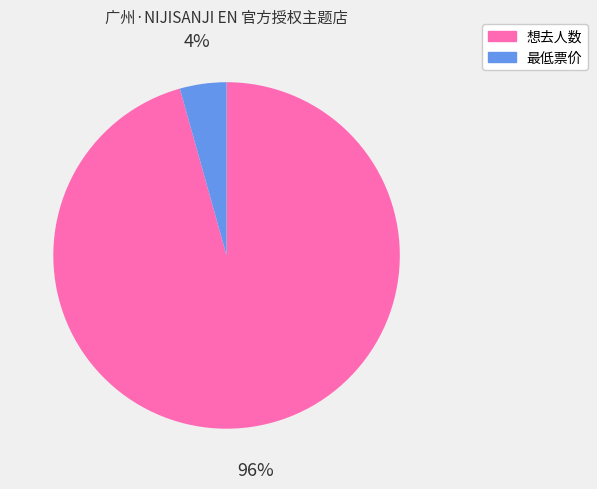

Which category accounts for the majority?

想去人数